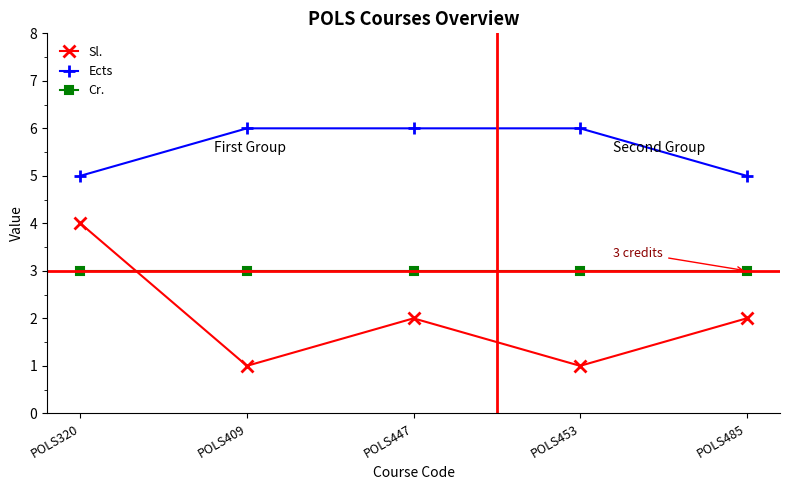

What is the spread (max minus min) of values at POLS485?

3